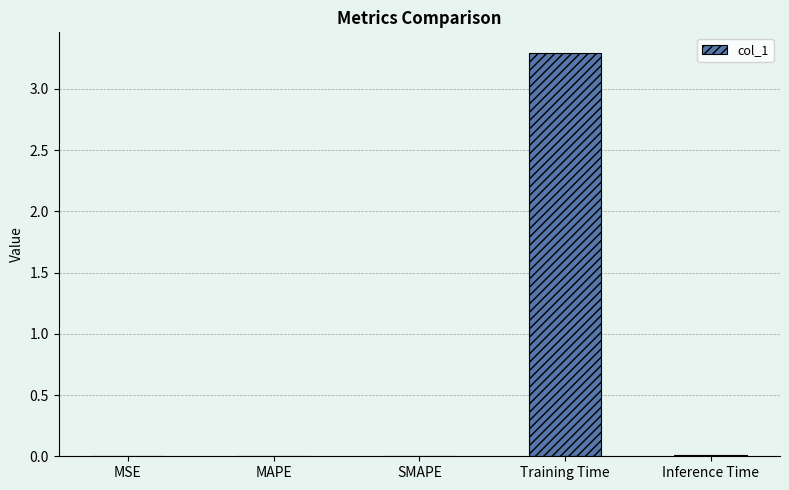

Which label corresponds to the largest value in the chart?

Training Time